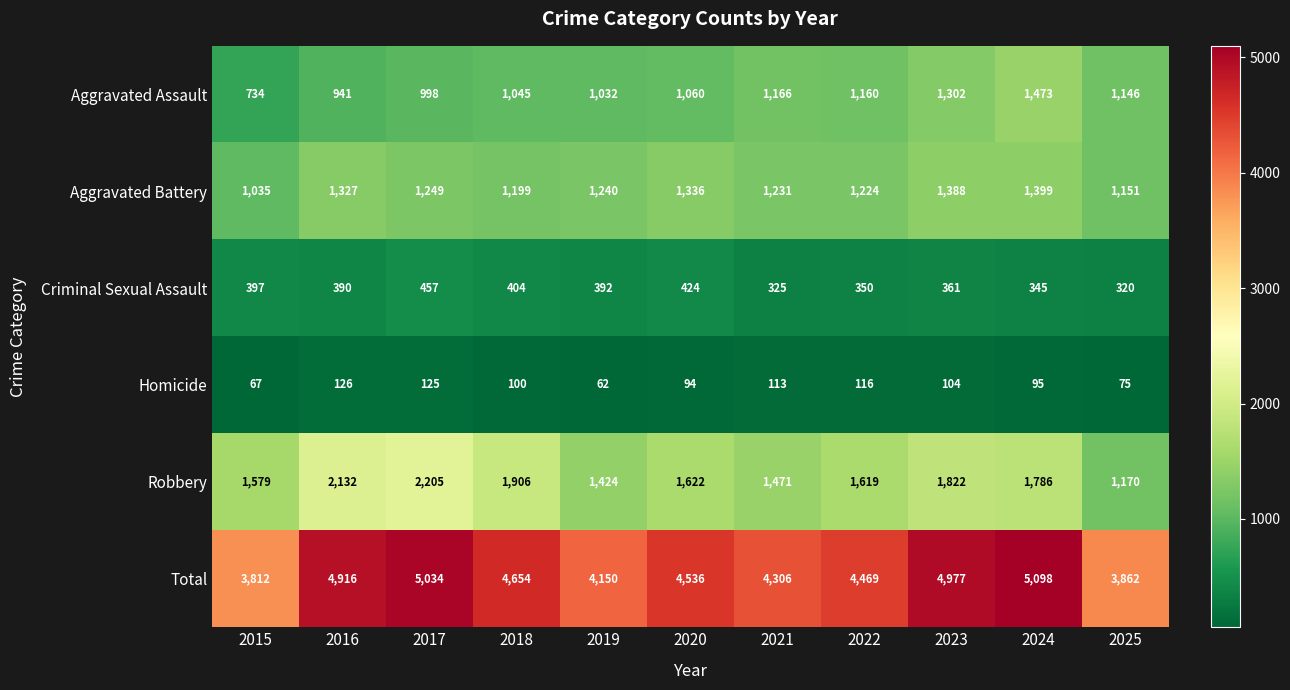

Where does the Criminal Sexual Assault series first go above 390?

2015